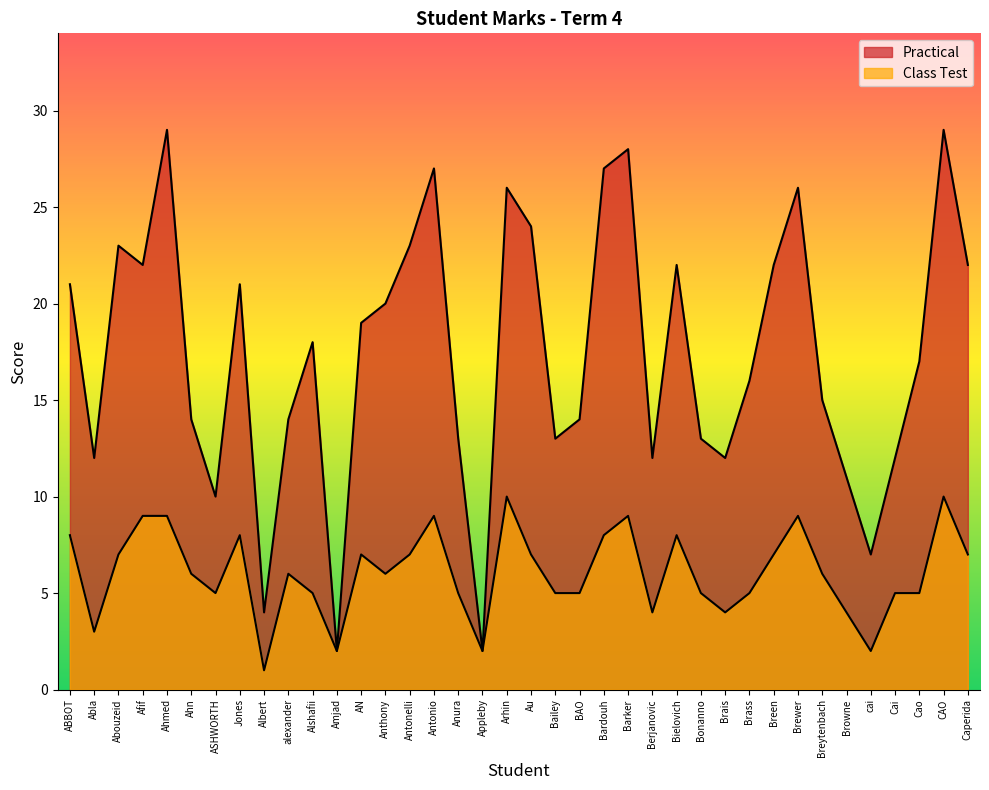

List the series in order of their peak value, lowest first.

Class Test, Practical